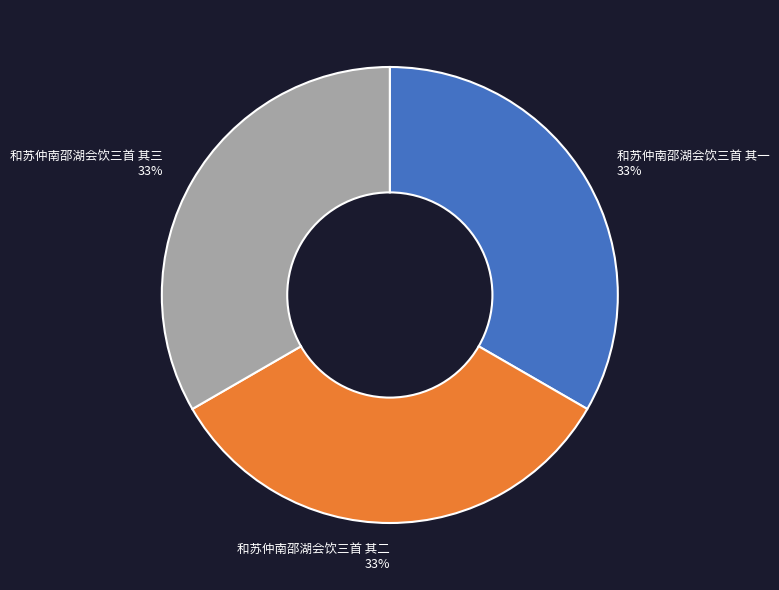

Combined, do 和苏仲南邵湖会饮三首 其二 and 和苏仲南邵湖会饮三首 其三 account for over 50%?

Yes